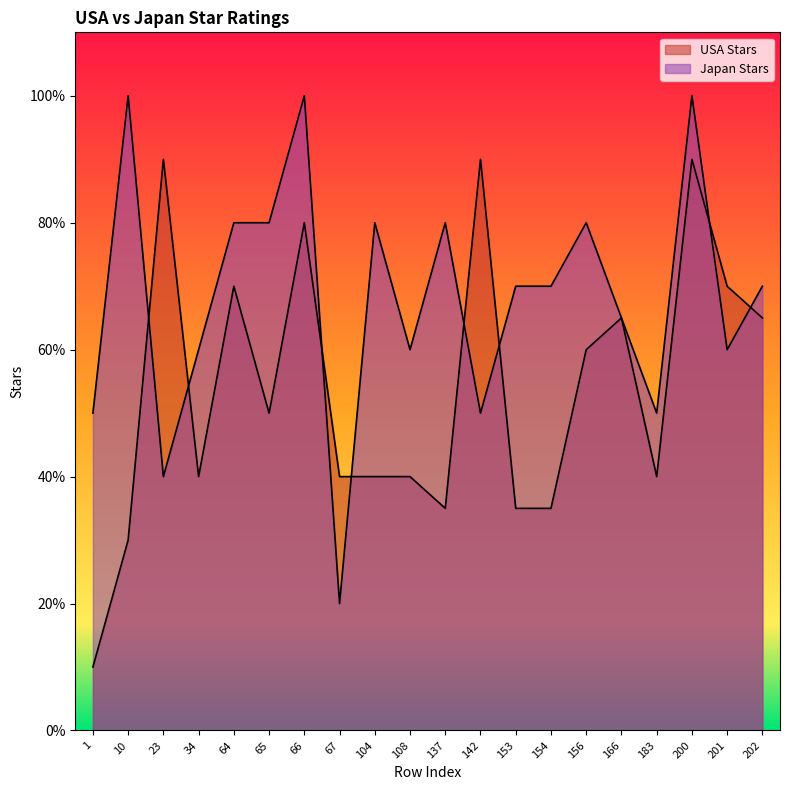

List the series in order of their peak value, highest first.

Japan Stars, USA Stars